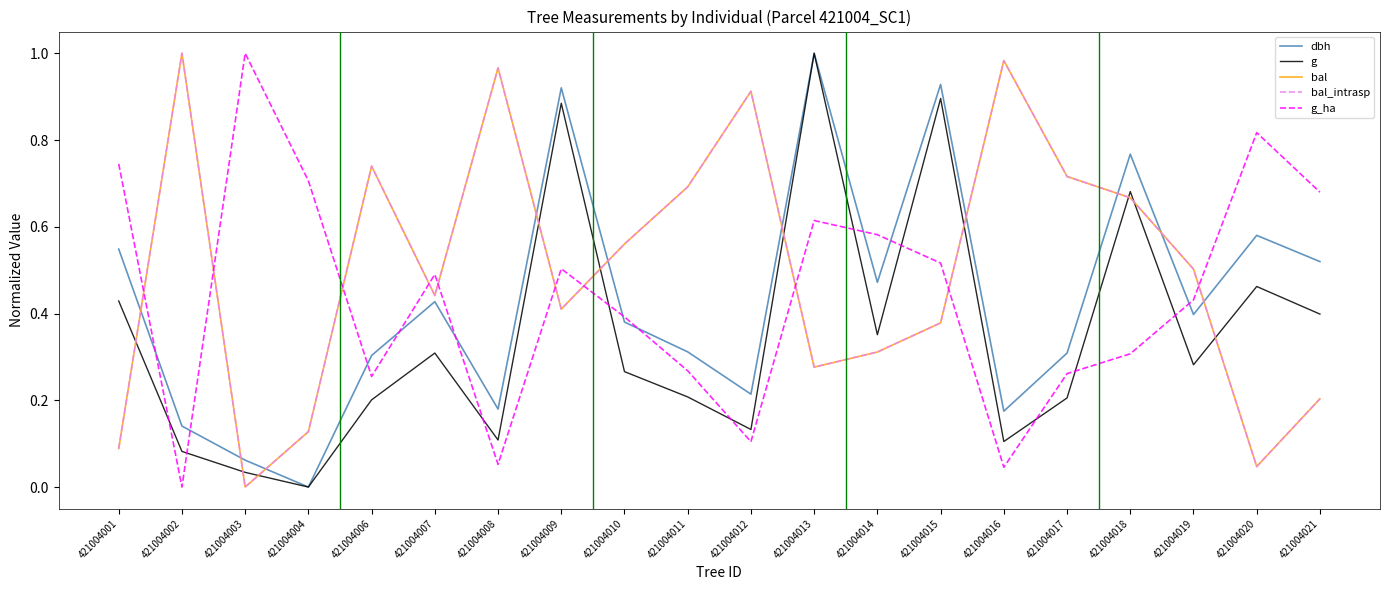

What is the total value across all series at 421004006?

2.2